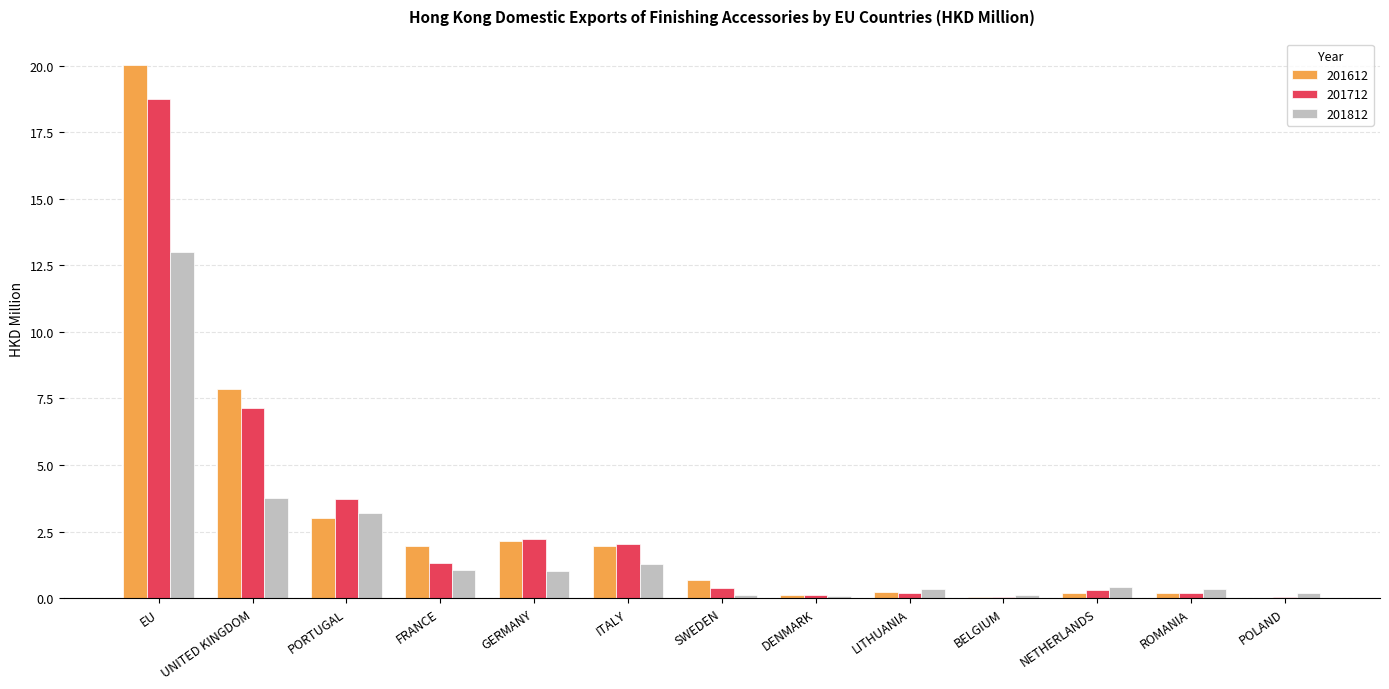

Does the chart contain stacked bars?

No